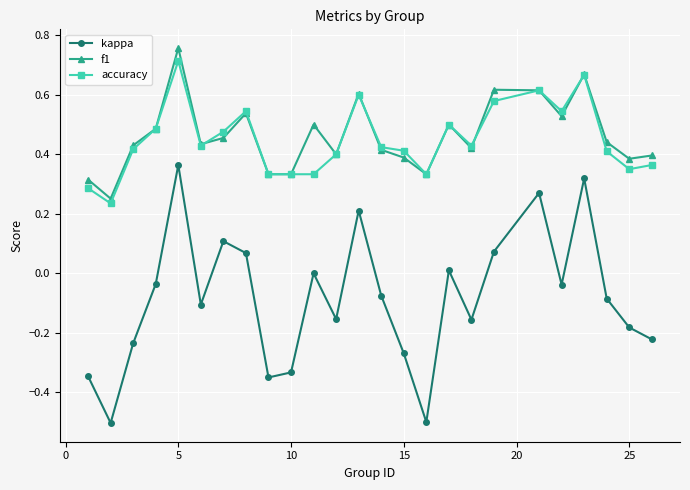

What is the smallest value displayed?

-0.5